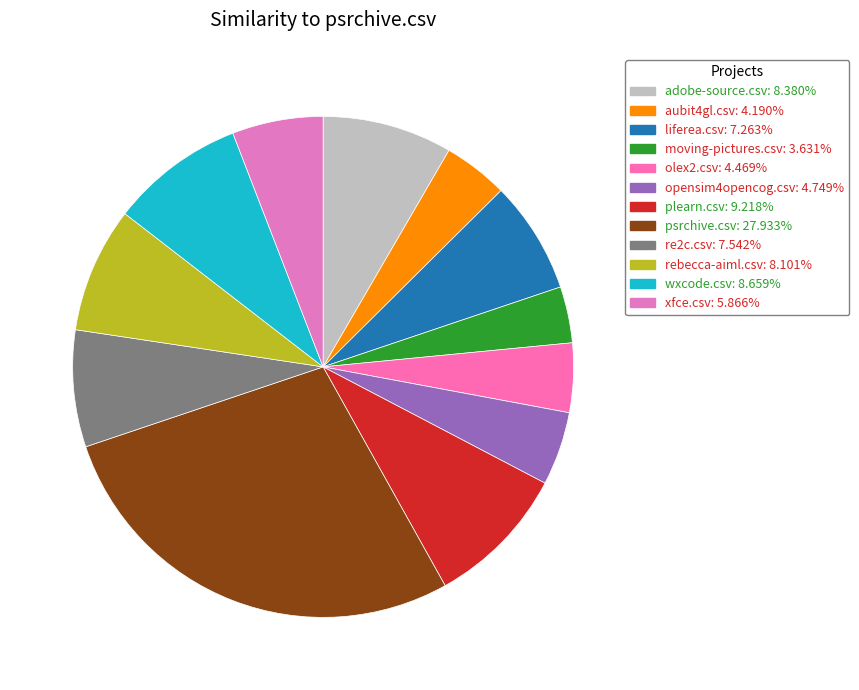

True or false: re2c.csv accounts for 14% of the total.

False